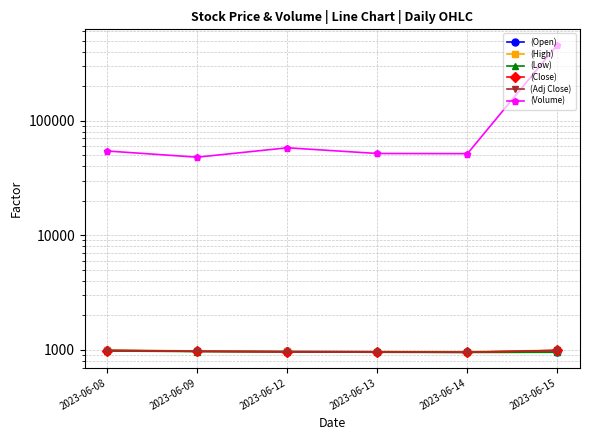

What is the sum of the (Close) values at 2023-06-09 and 2023-06-14?

1921.1